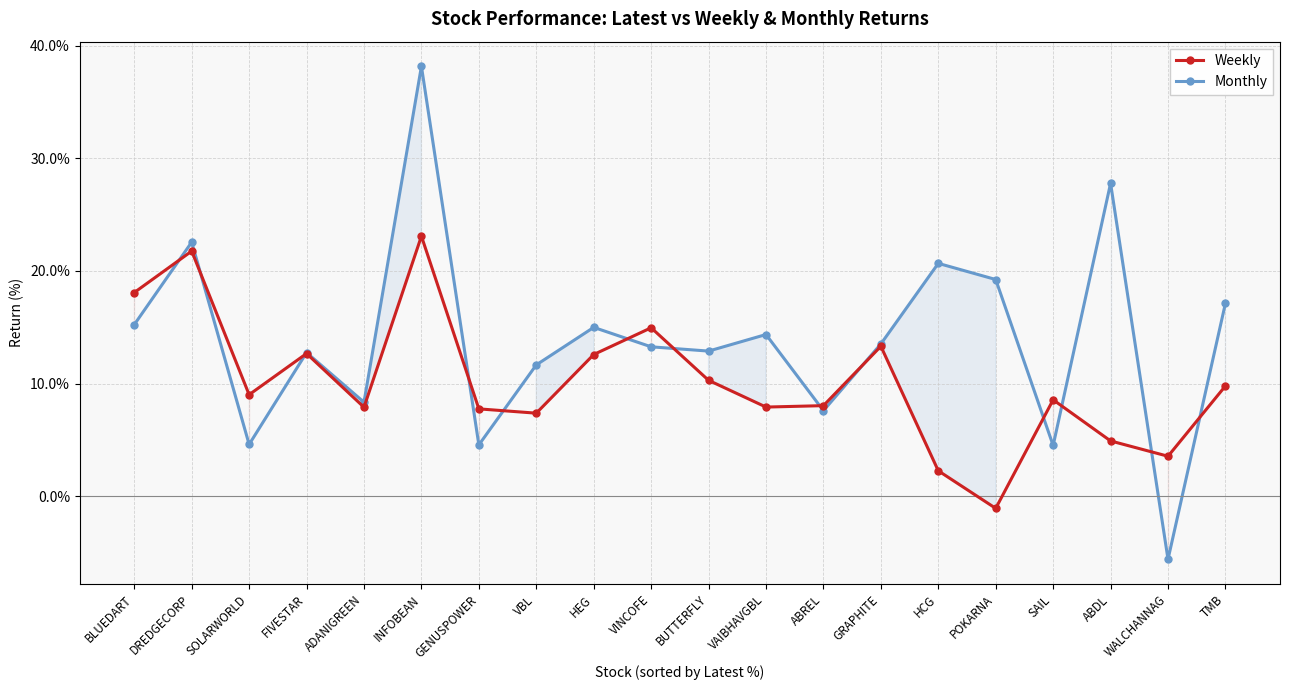

What is the sum of all Weekly values?

202.8